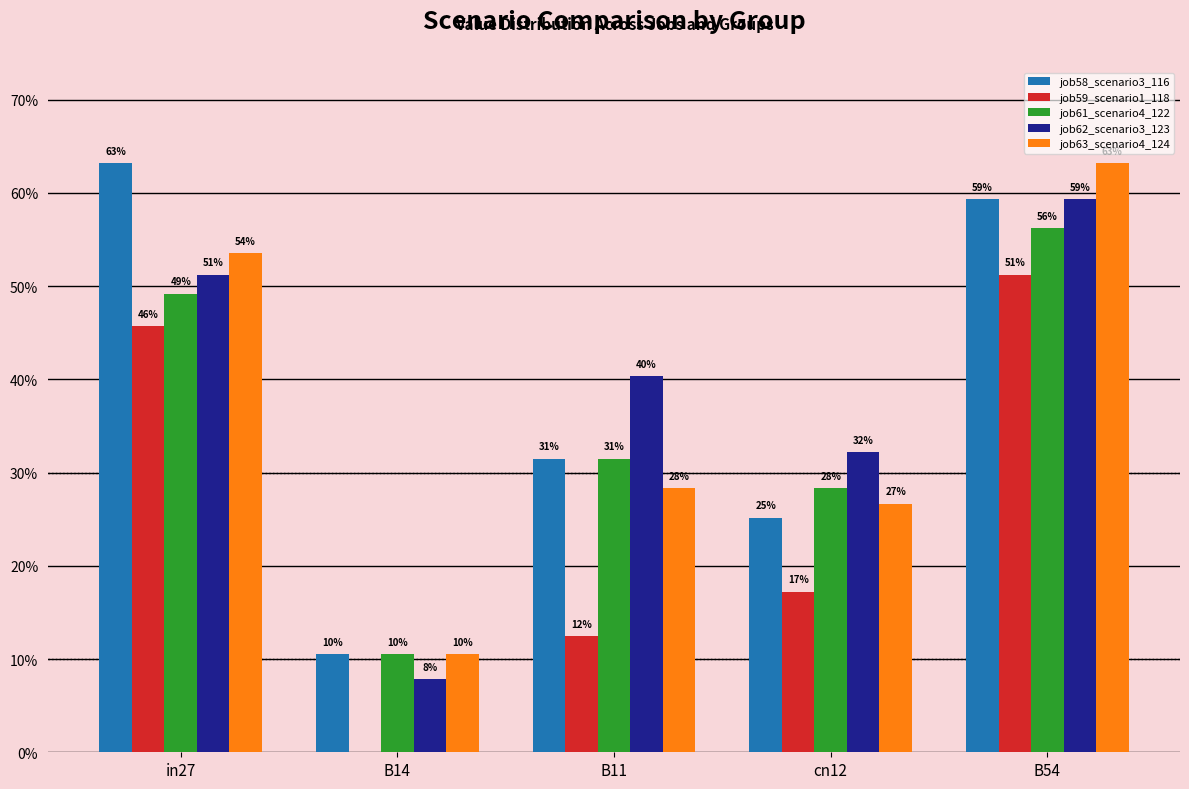

Are the bars horizontal?

No